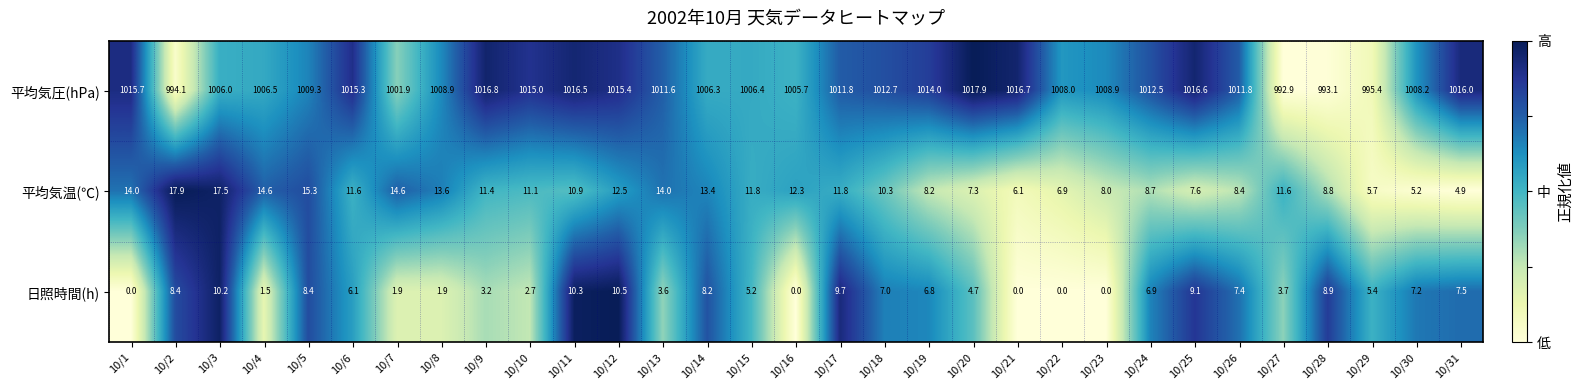

What is the difference between the maximum and minimum values in the 平均気温(℃) series?

13.0